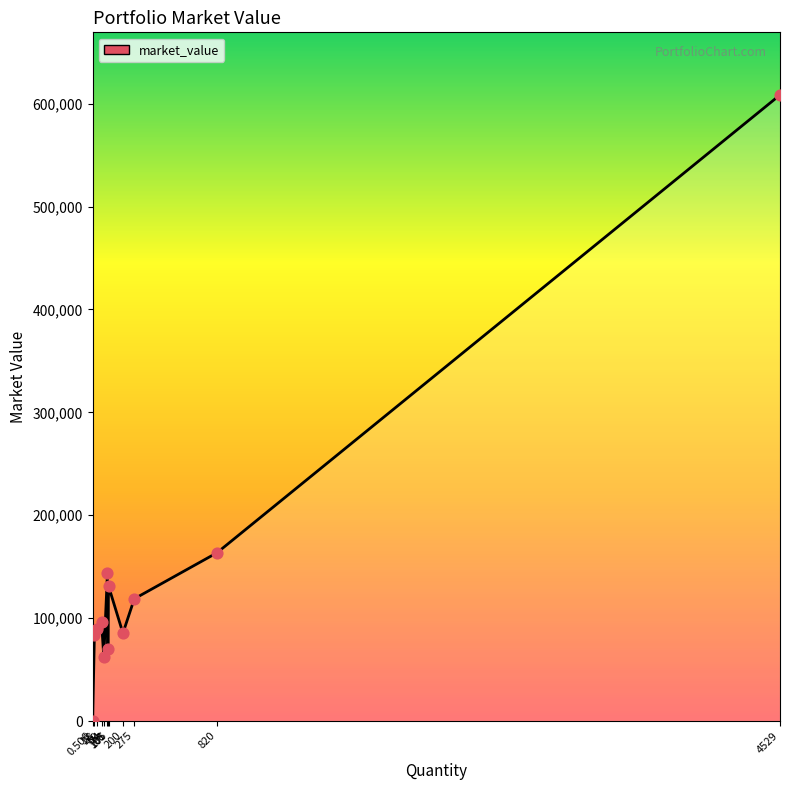

What is the difference between the maximum and minimum values?

607965.2